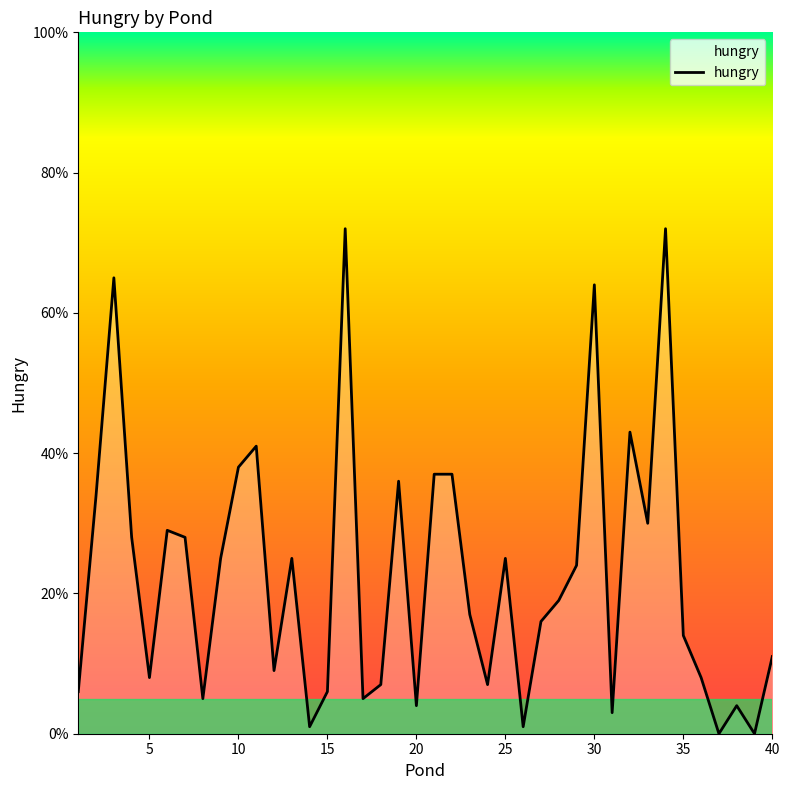

How many lines are shown in the chart?

1